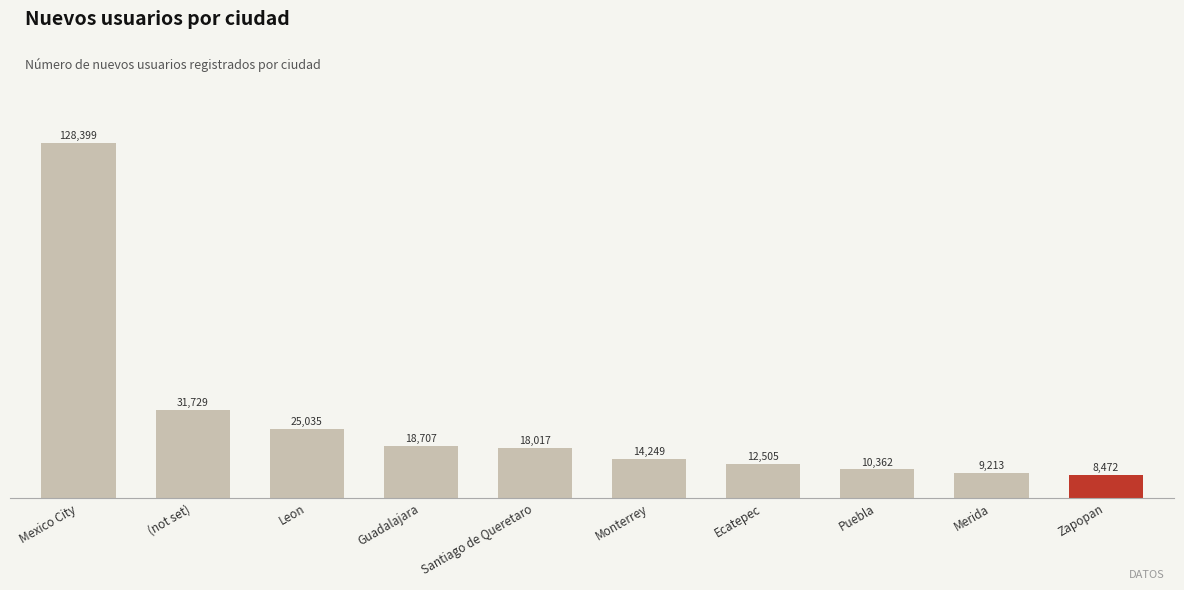

What is the label of the 2nd bar from the left?

(not set)